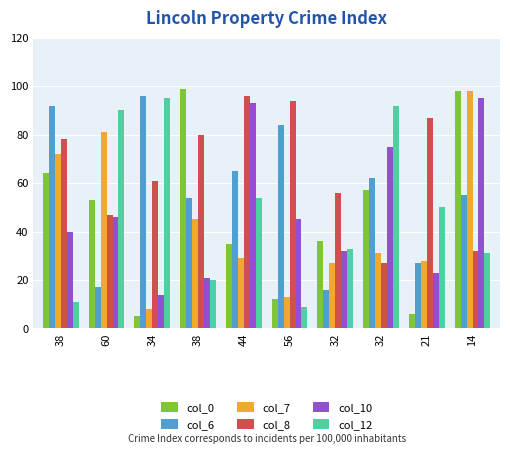

The col_12 series shows 24 at 34. True or false?

False